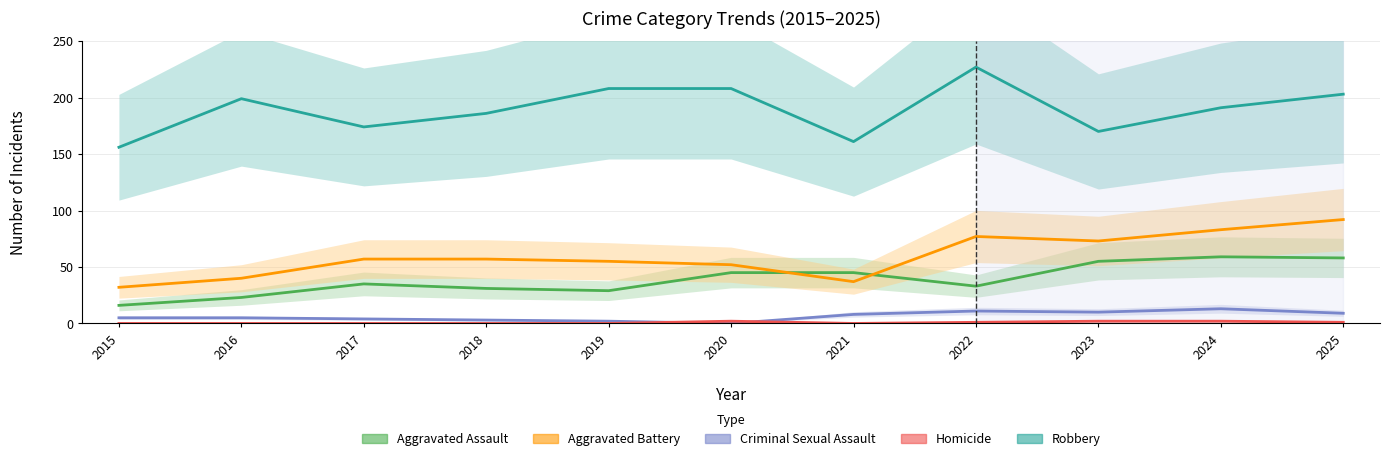

Reading left to right, what are all the values shown in this chart?

Aggravated Assault: 2015=16	2016=23	2017=35	2018=31	2019=29	2020=45	2021=45	2022=33	2023=55	2024=59	2025=58
Aggravated Battery: 2015=32	2016=40	2017=57	2018=57	2019=55	2020=52	2021=37	2022=77	2023=73	2024=83	2025=92
Criminal Sexual Assault: 2015=5	2016=5	2017=4	2018=3	2019=2	2020=0	2021=8	2022=11	2023=10	2024=13	2025=9
Homicide: 2015=0	2016=0	2017=0	2018=0	2019=0	2020=2	2021=0	2022=1	2023=2	2024=2	2025=1
Robbery: 2015=156	2016=199	2017=174	2018=186	2019=208	2020=208	2021=161	2022=227	2023=170	2024=191	2025=203